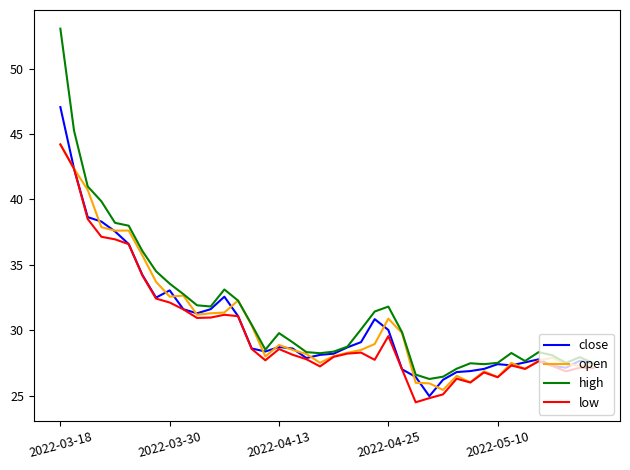

What is the smallest value displayed?

24.5